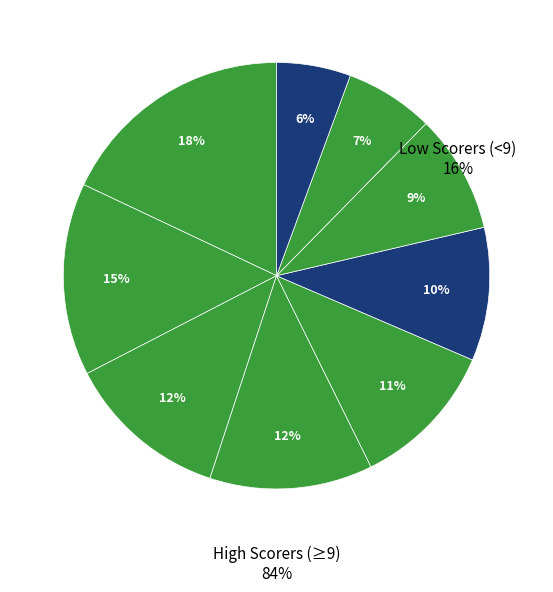

Count the number of slices in the pie.

9